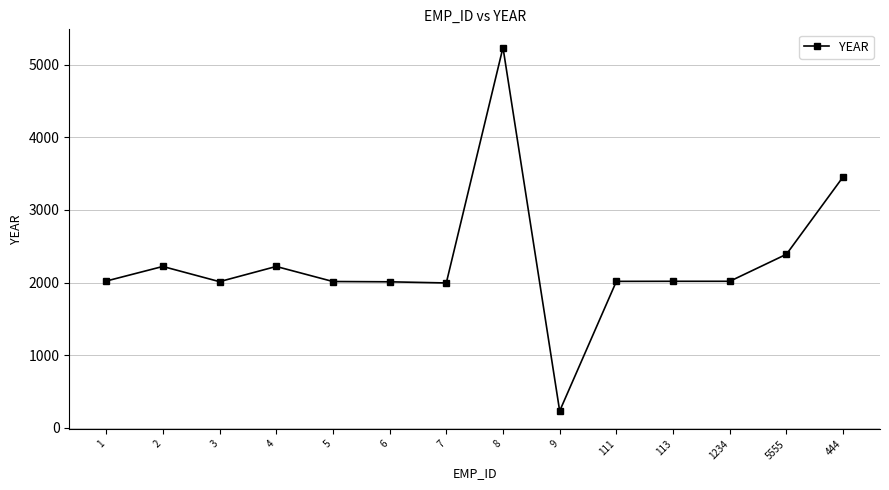

What is the ratio of the value at 4 to the value at 113?

1.1